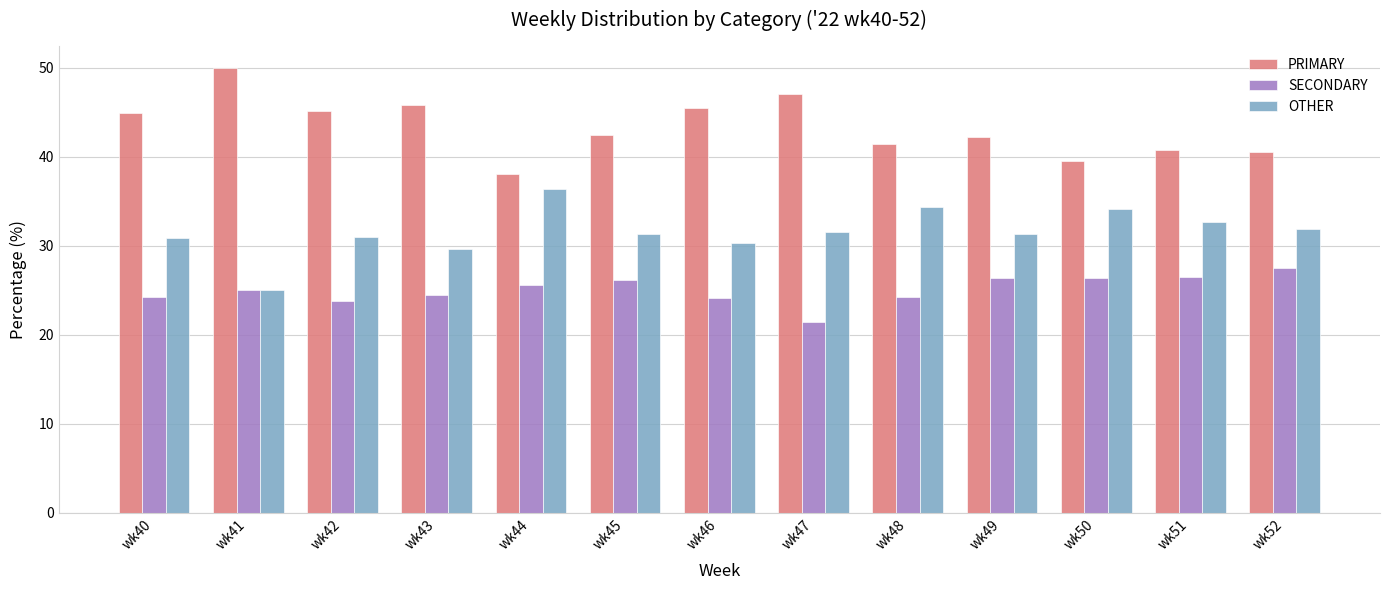

What value does the OTHER series have at wk45?

31.3